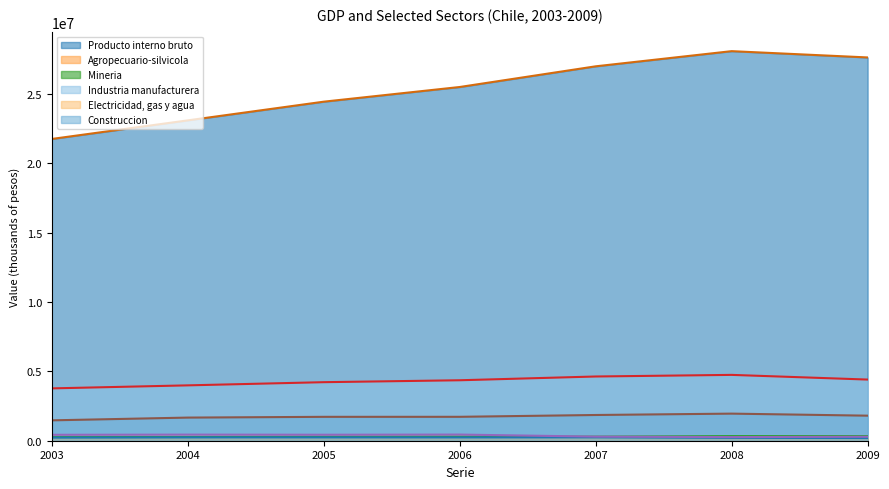

How many values in the Industria manufacturera series exceed 4361805?

3